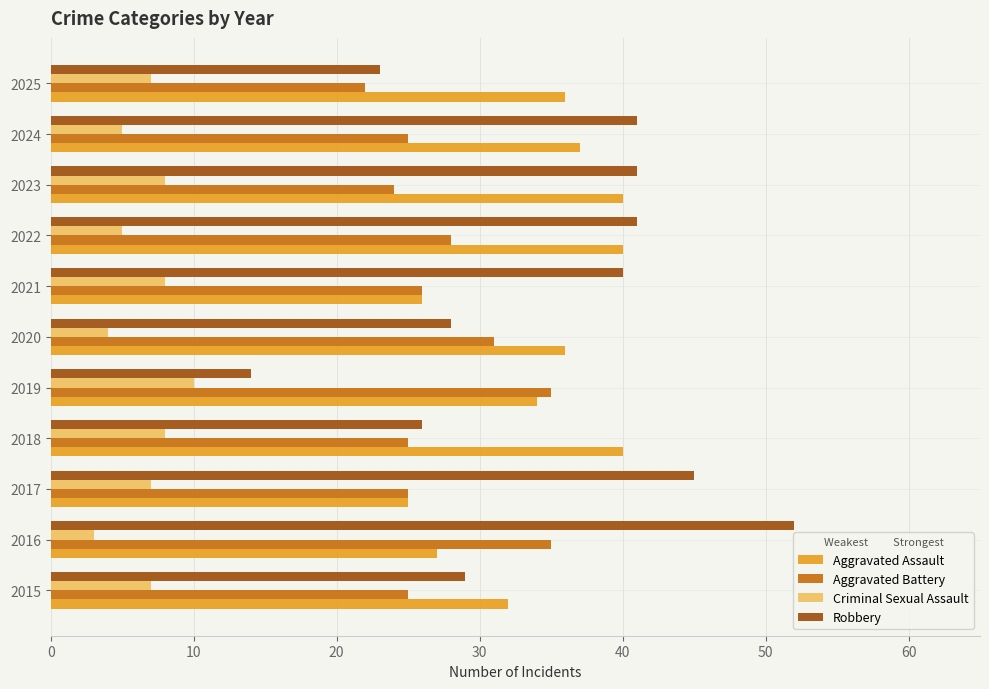

Which series has the largest range (max minus min)?

Robbery